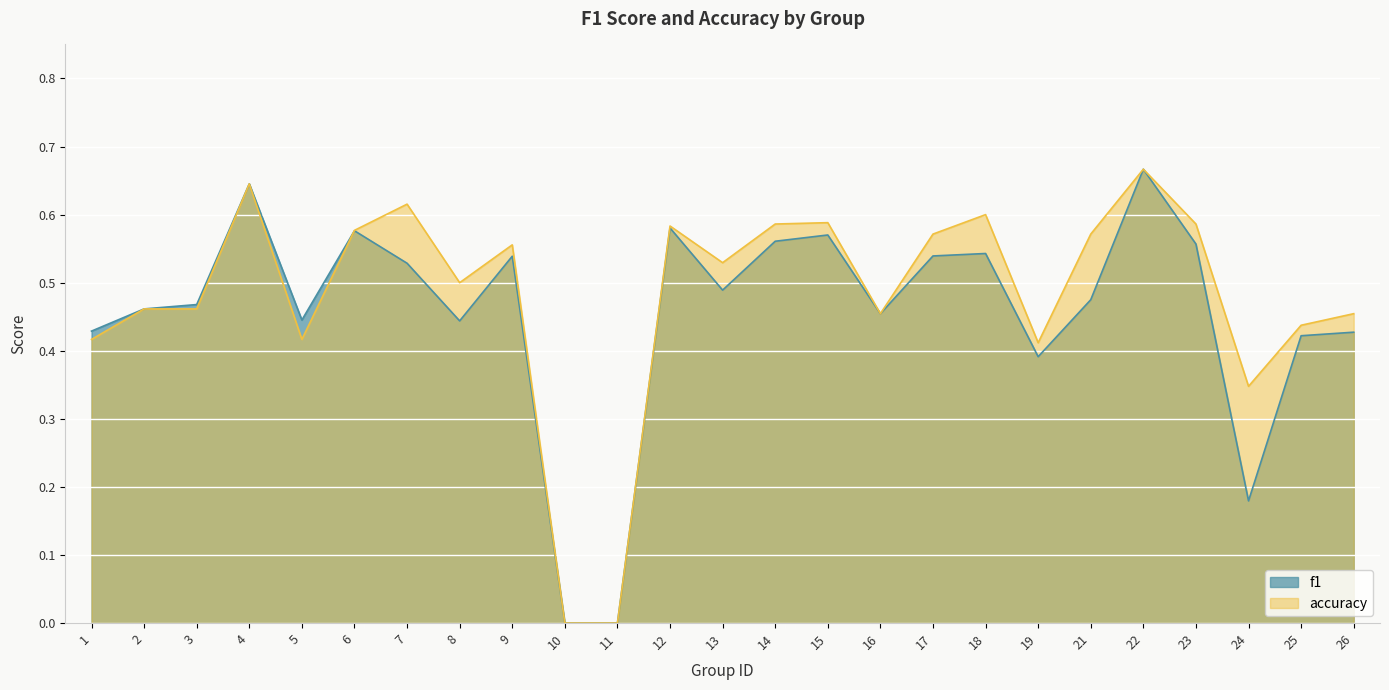

How many distinct data groups are displayed?

2